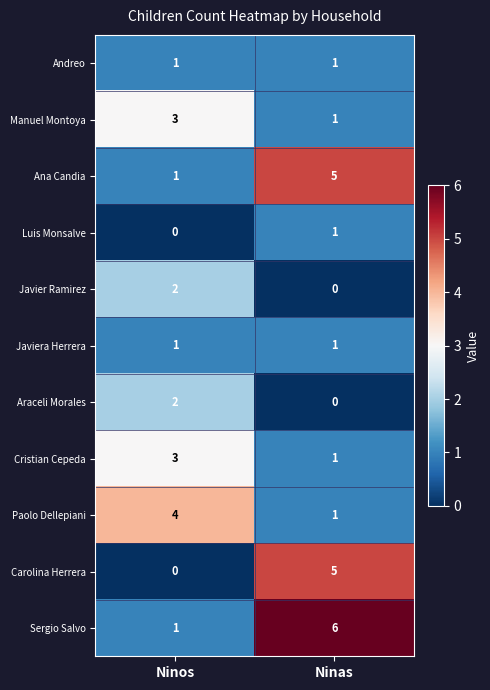

What is the total value across all series at Ninos?

18